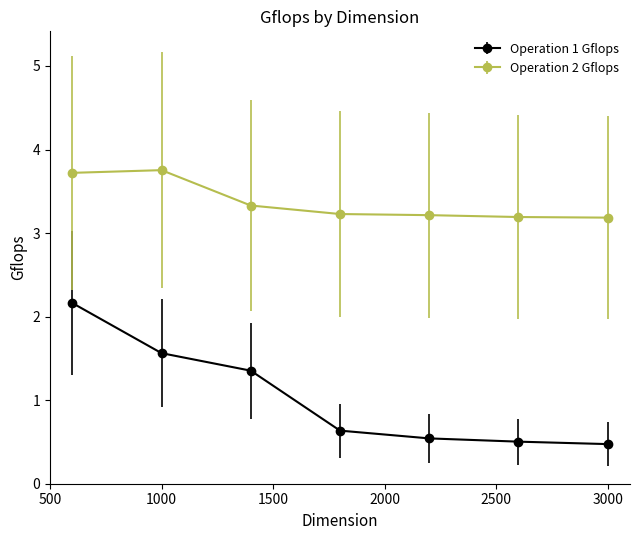

What are all the series names shown in the legend?

Operation 1 Gflops, Operation 2 Gflops